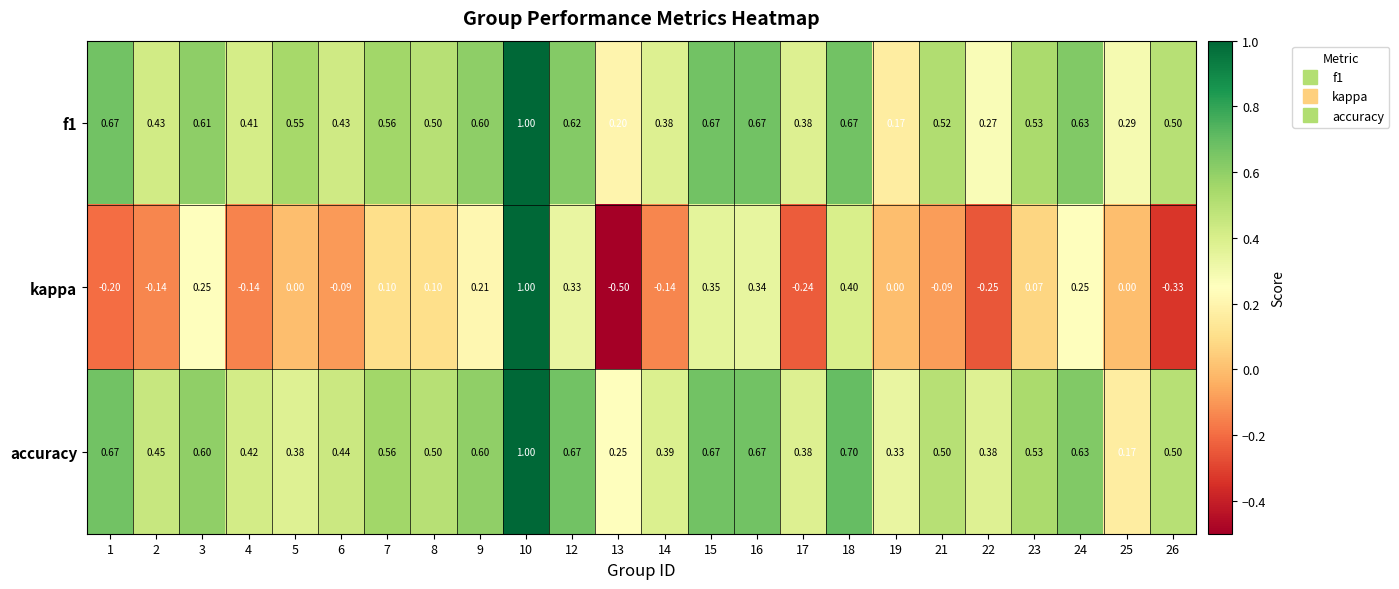

At how many categories does at least one series exceed 0?

24